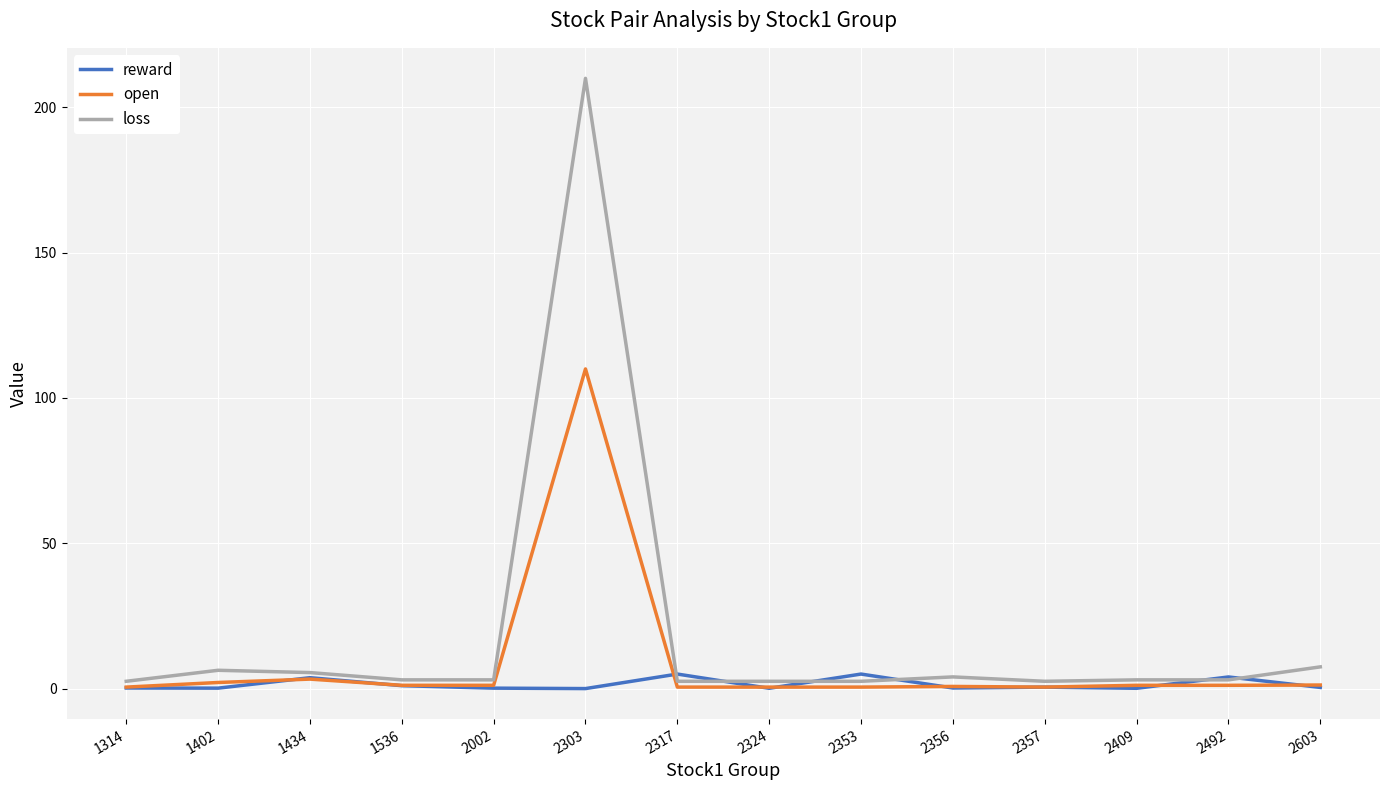

True or false: loss has a value of 2.5 at 2357.

True